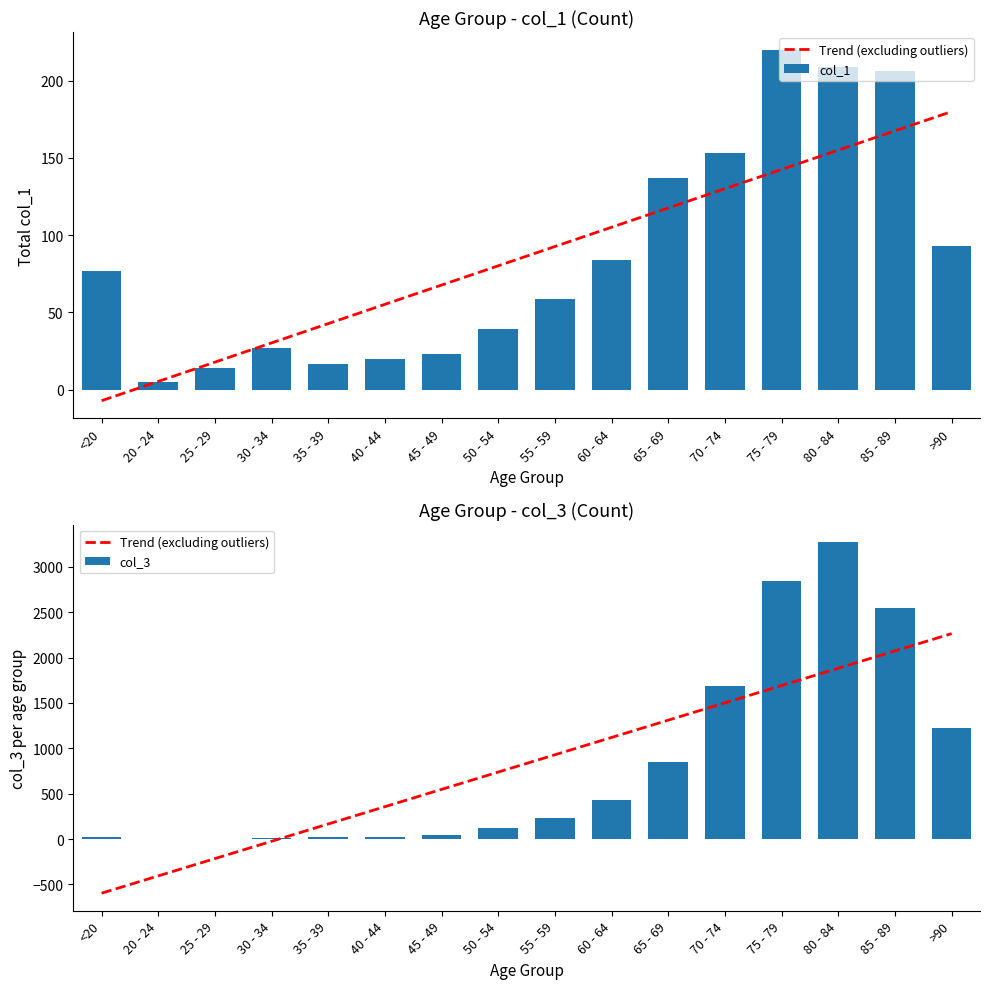

List the labels in order of col_1 value, largest first.

75 - 79, 80 - 84, 85 - 89, 70 - 74, 65 - 69, >90, 60 - 64, <20, 55 - 59, 50 - 54, 30 - 34, 45 - 49, 40 - 44, 35 - 39, 25 - 29, 20 - 24